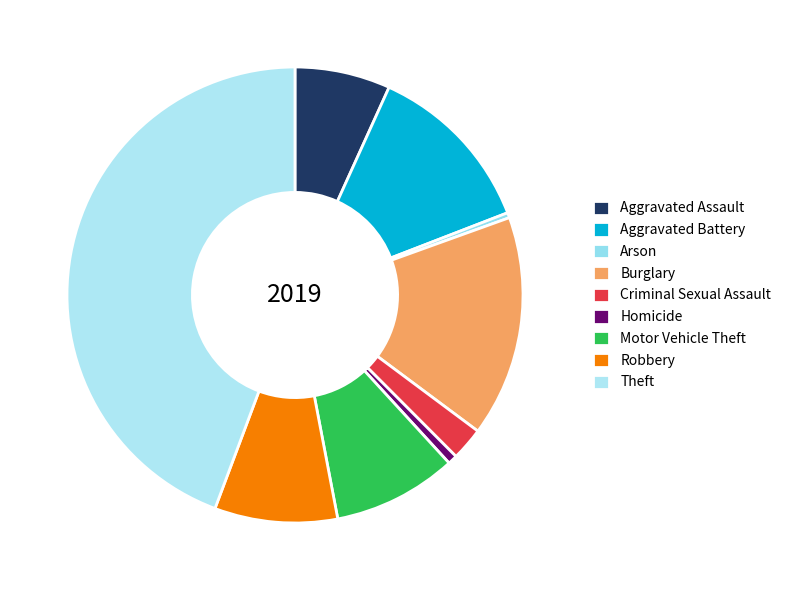

Is the sum of Robbery and Theft greater than half?

Yes